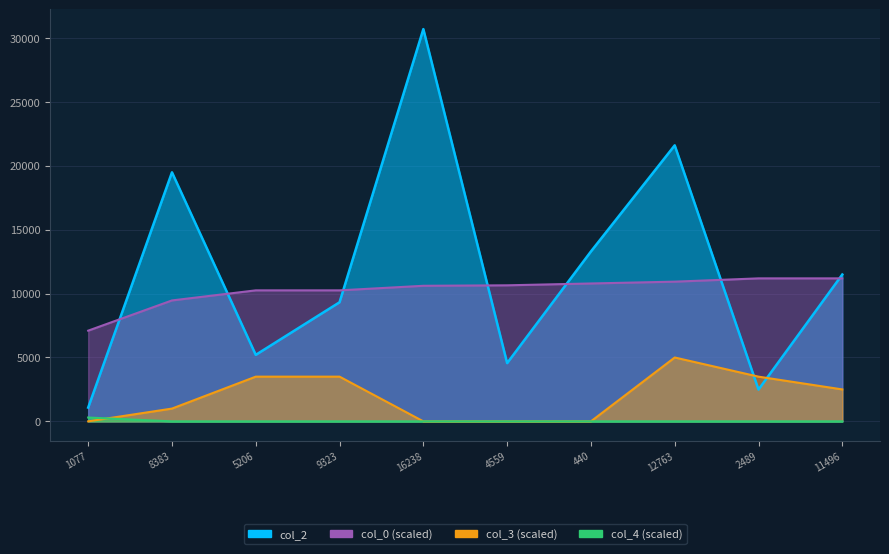

True or false: col_3 and col_0 cross at least once.

False